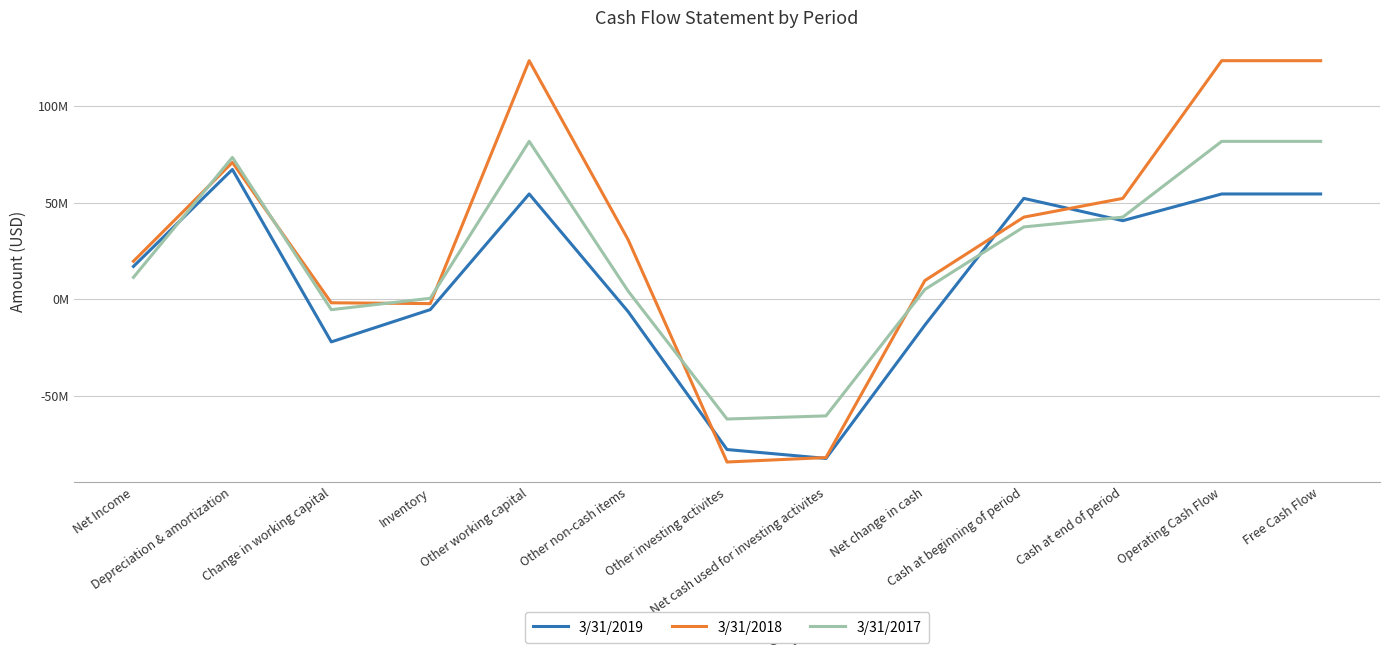

In 3/31/2017, how many points are lower than both neighbors (excluding endpoints)?

2